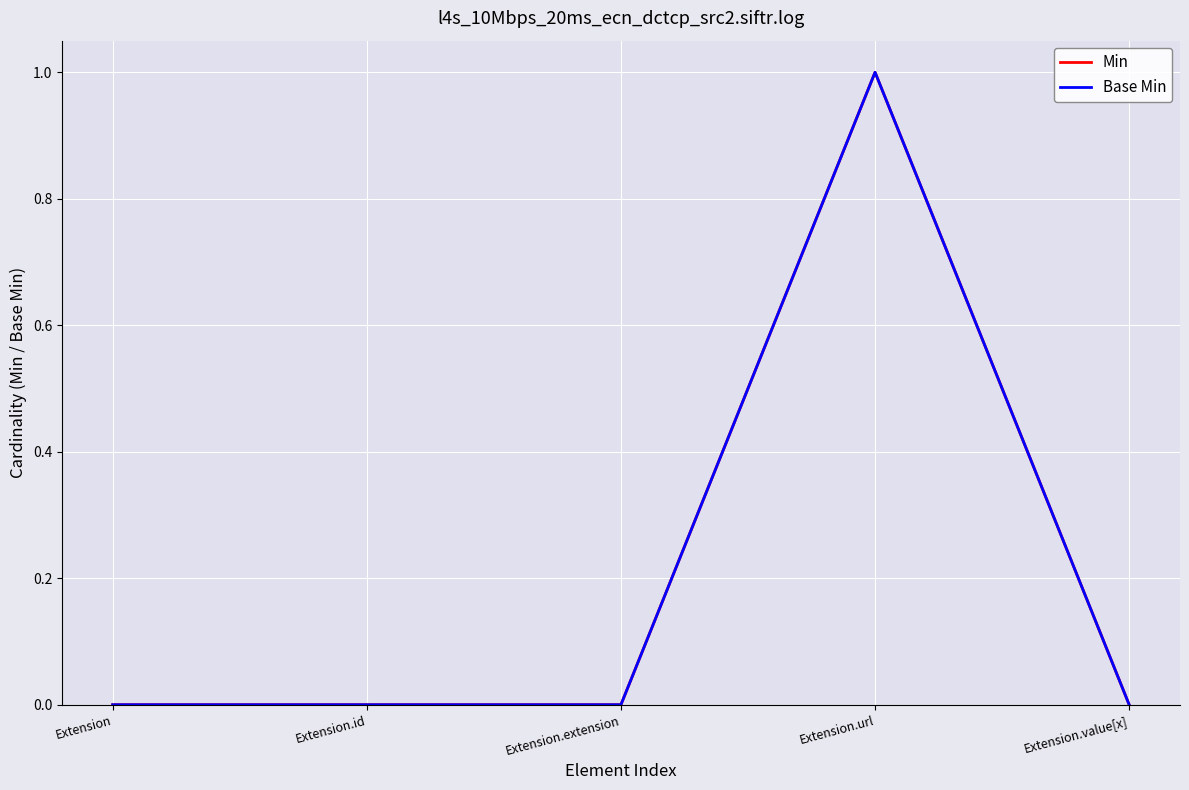

Reading left to right, transcribe all the data shown in this chart.

Min: 0	0	0	1	0
Base Min: 0	0	0	1	0